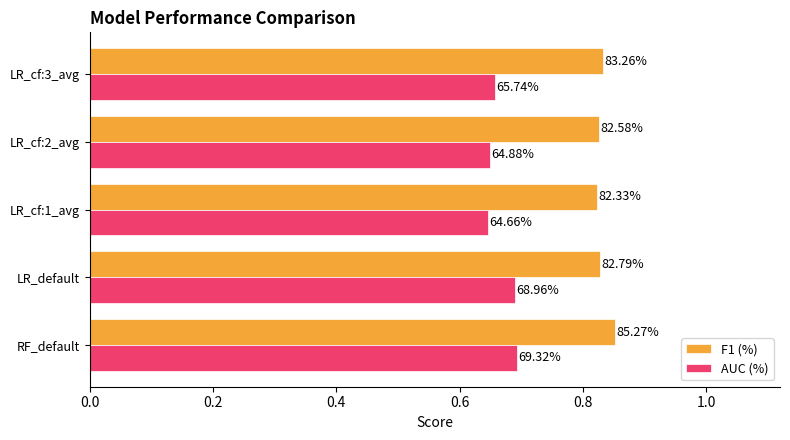

What is the sum of all AUC (%) values?

3.3